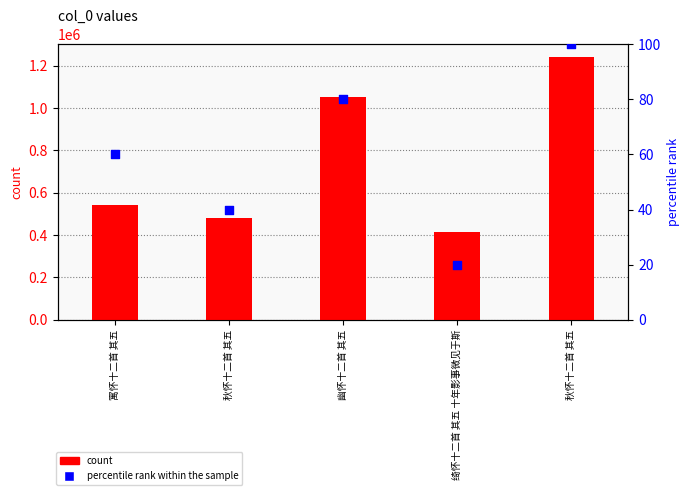

Which series reaches the maximum Y coordinate?

count